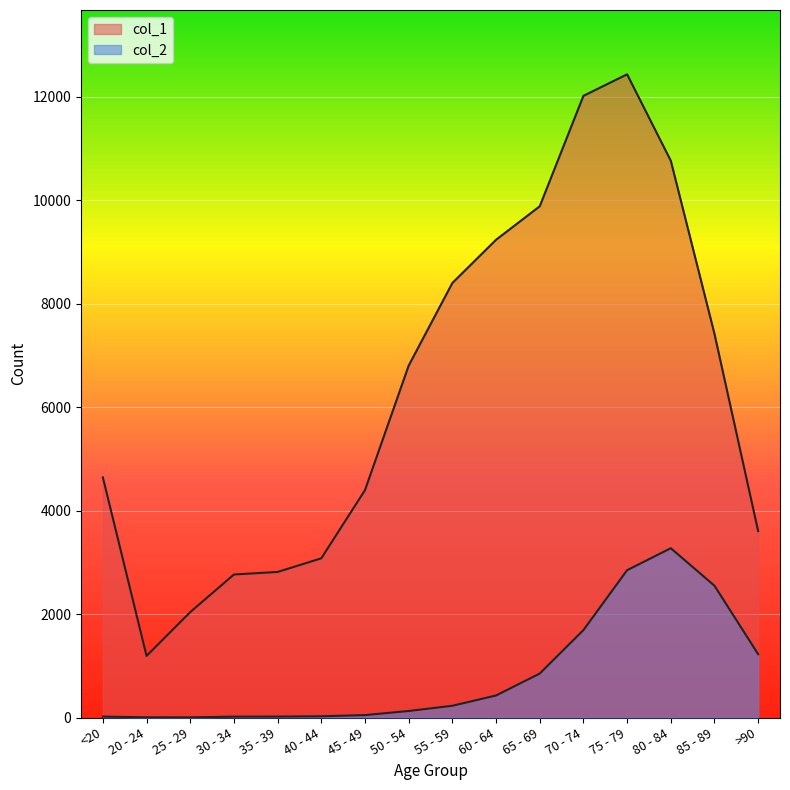

Which has a higher value, 35 - 39 or 65 - 69?

65 - 69